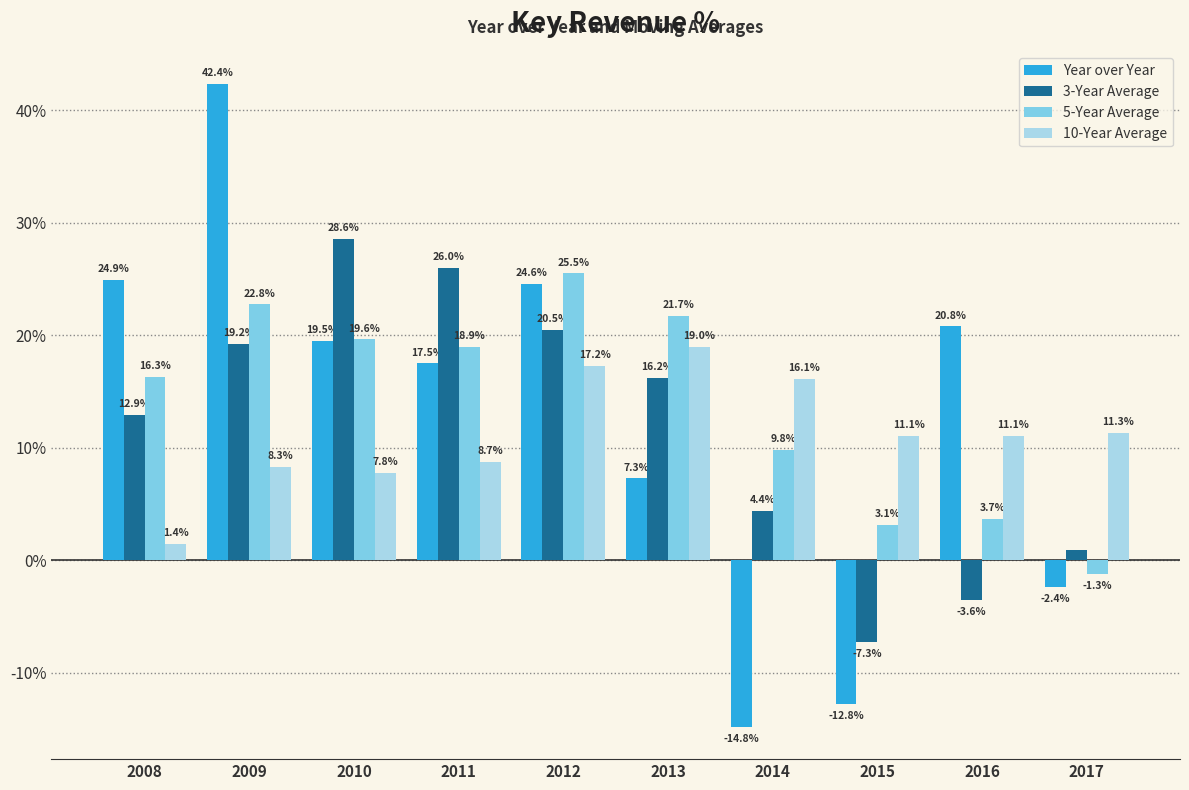

What is the difference between the maximum and second lowest values in the 5-Year Average series?

22.4